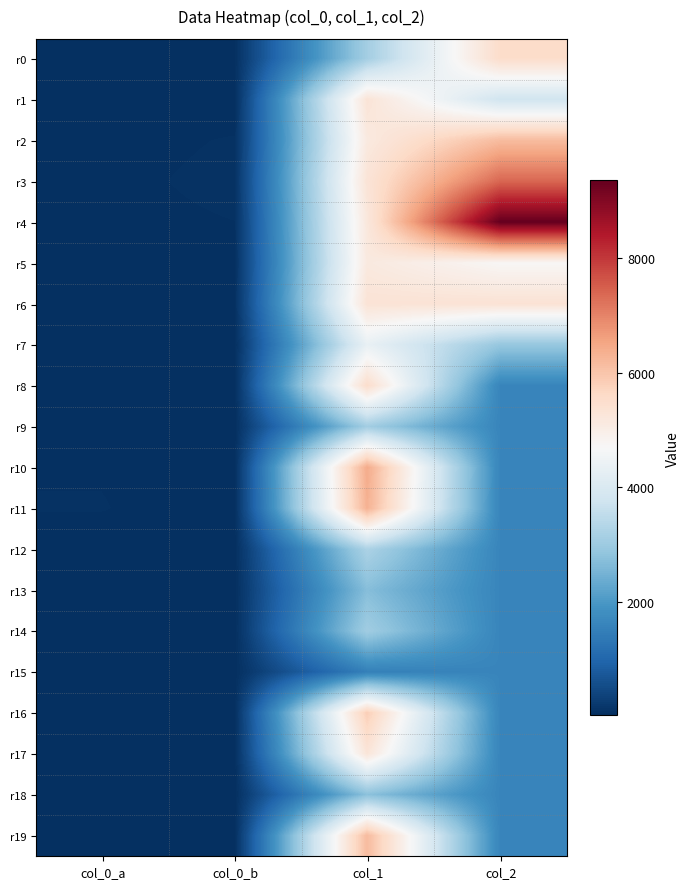

Which series has the widest spread of values?

r4